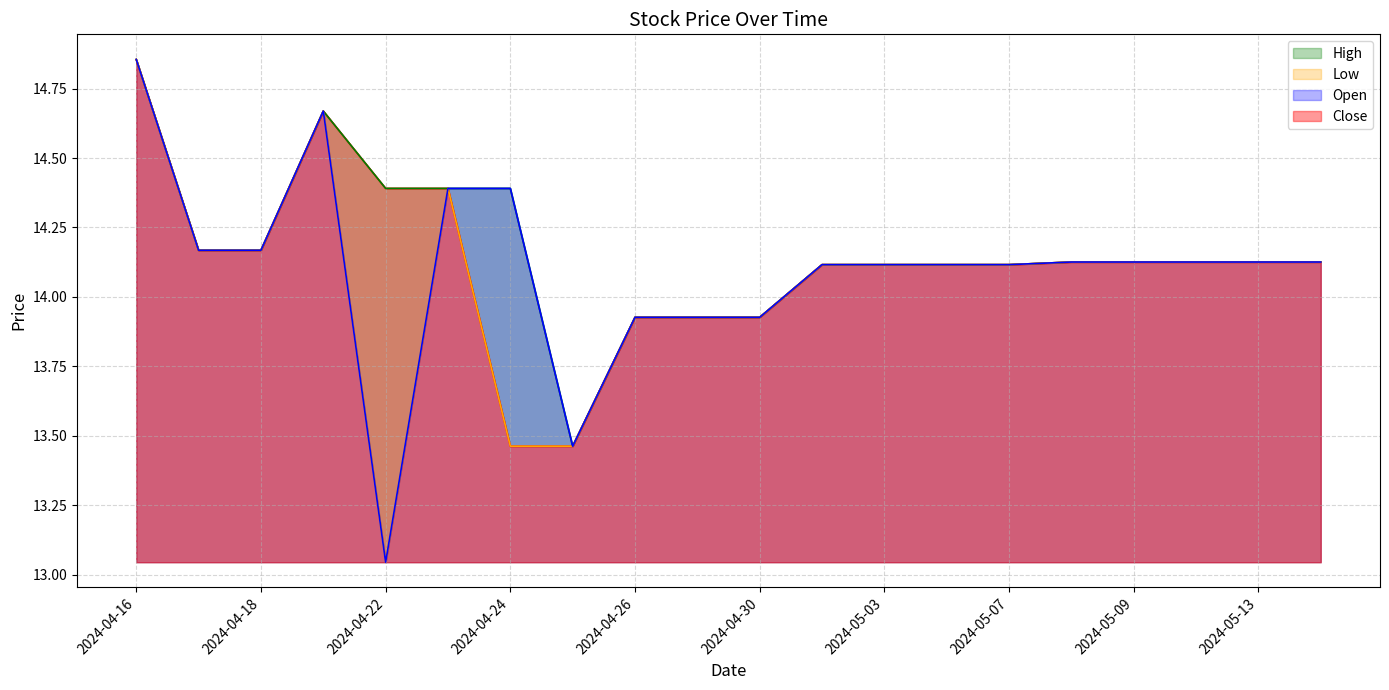

The value of High at 2024-05-09 is 14.1. True or false?

True